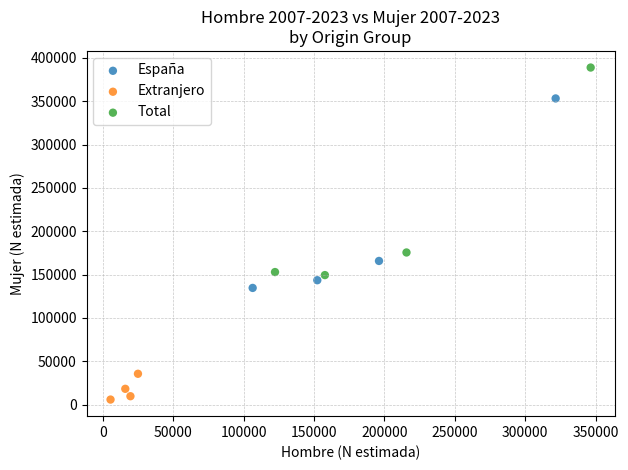

Which series contains the highest Y value?

Total